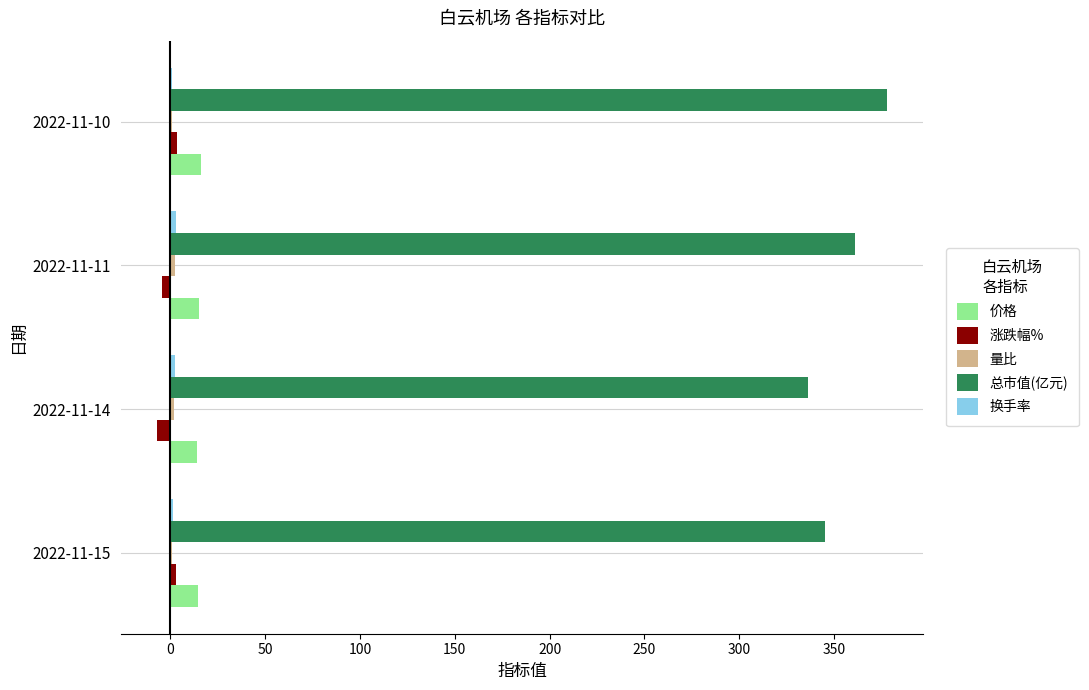

True or false: 涨跌幅% has a value of -7.0 at 2022-11-14.

True